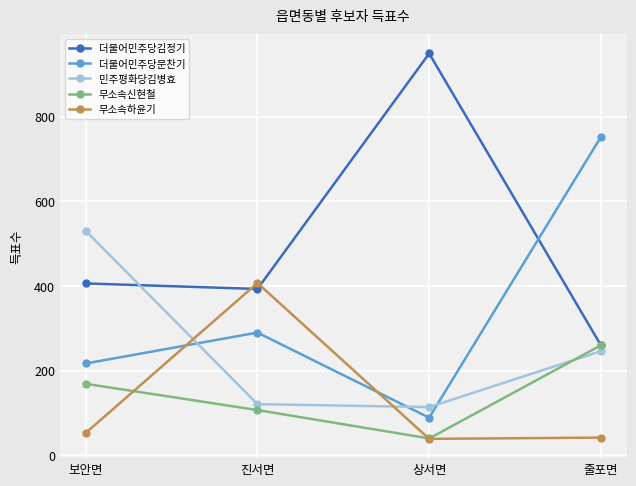

Is it true that 더불어민주당김정기 equals 1578 at 상서면?

False